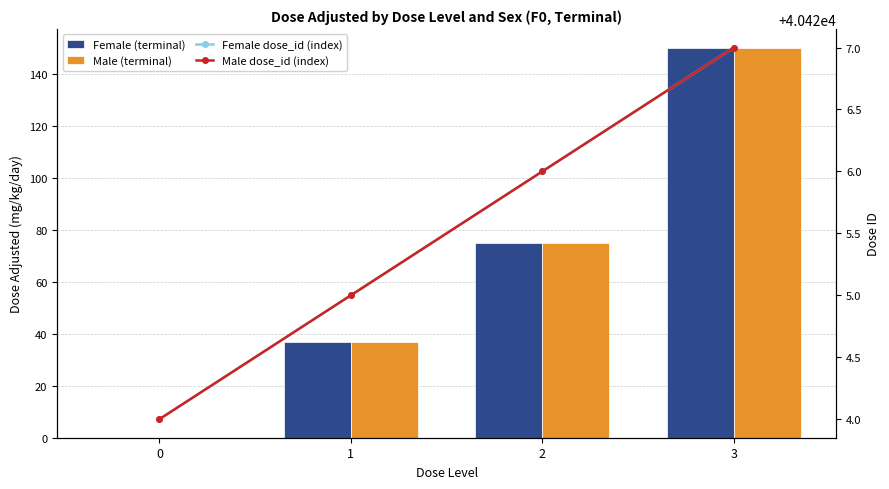

Rank the categories by Male dose_id (index) value from highest to lowest.

3, 2, 1, 0